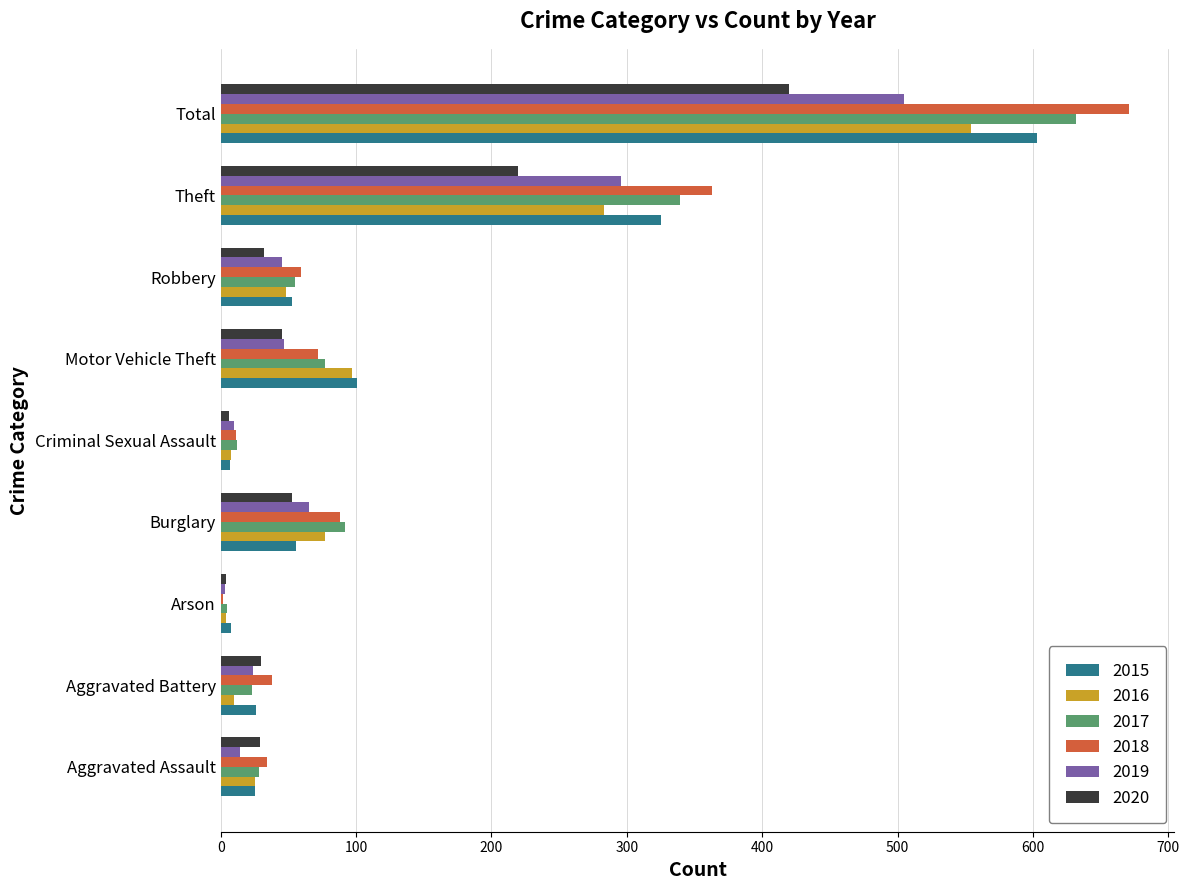

The value of 2018 at Robbery is 59. True or false?

True